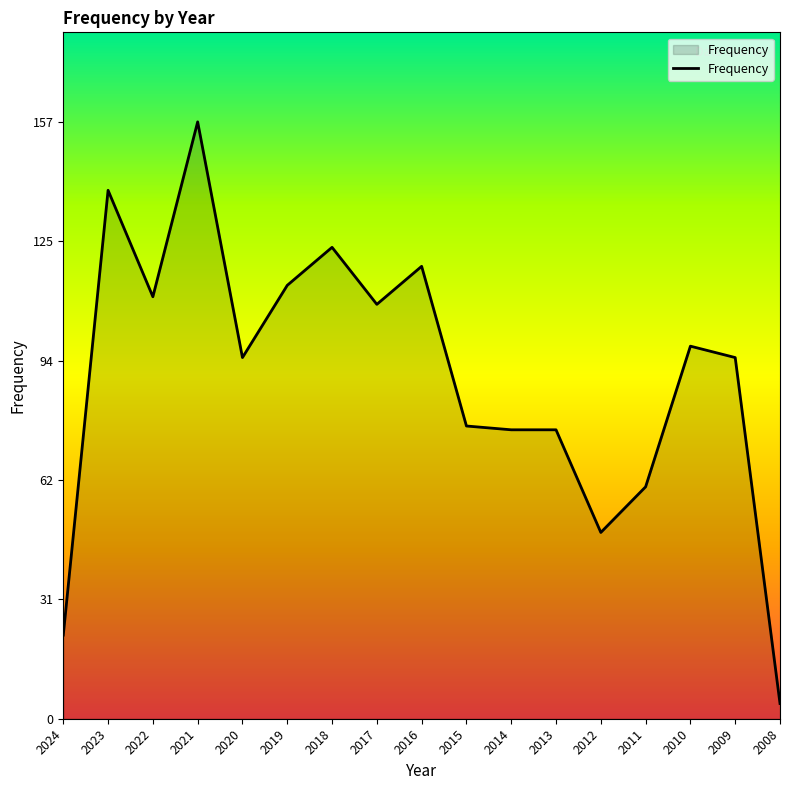

What is the difference between the second highest and second lowest values?

117